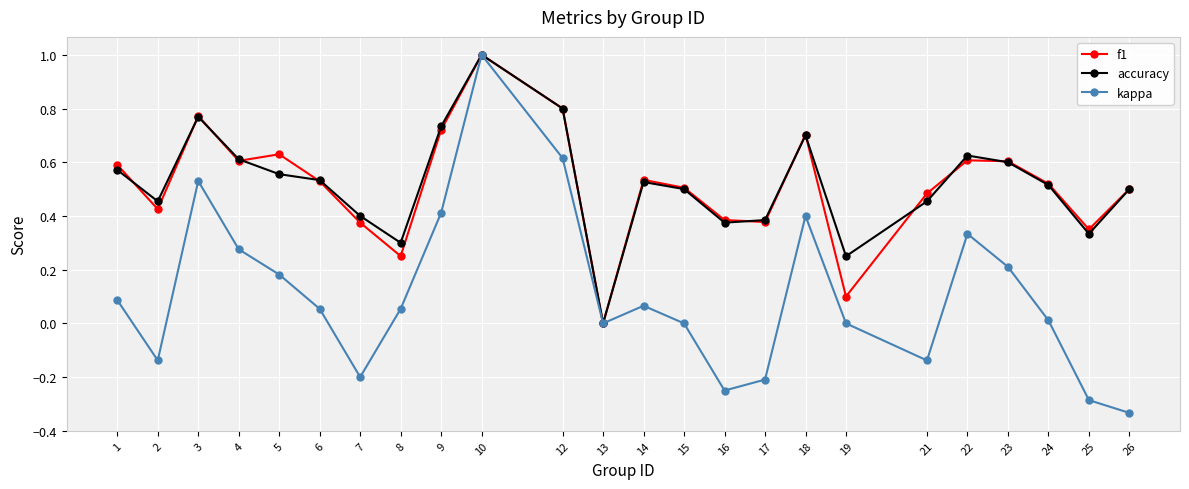

Is it true that kappa equals -0.1 at 7?

False